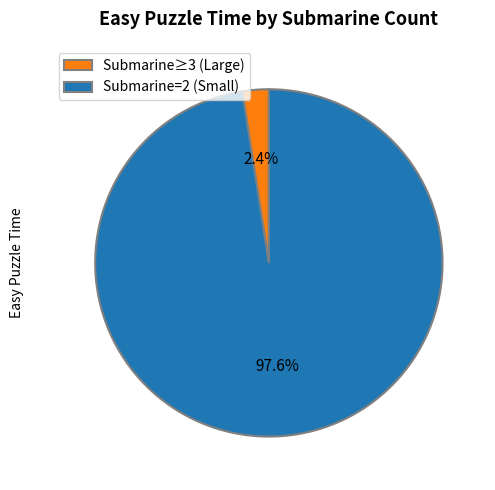

What is the majority slice?

Submarine=2 (Small)